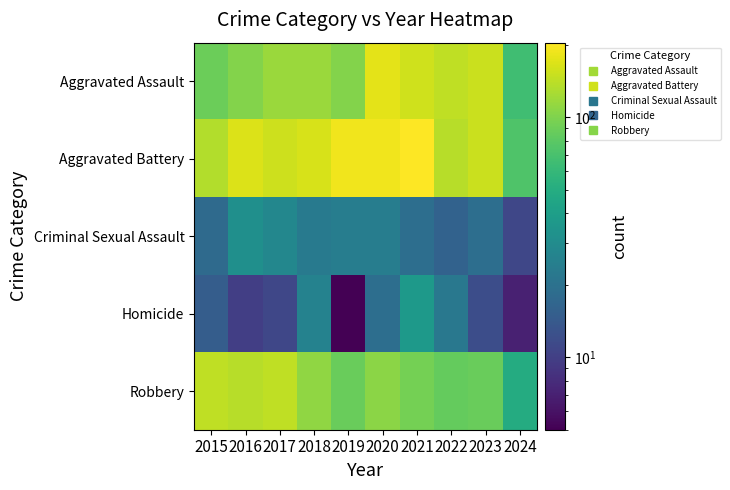

Which has a higher value, 2023 or 2019?

2023